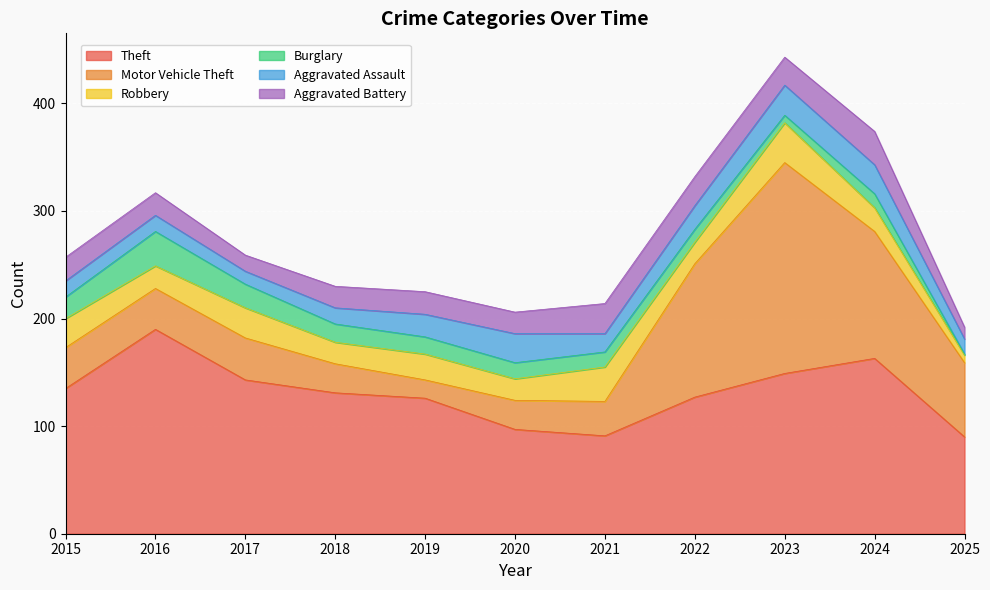

What is the minimum value for Aggravated Battery?

11